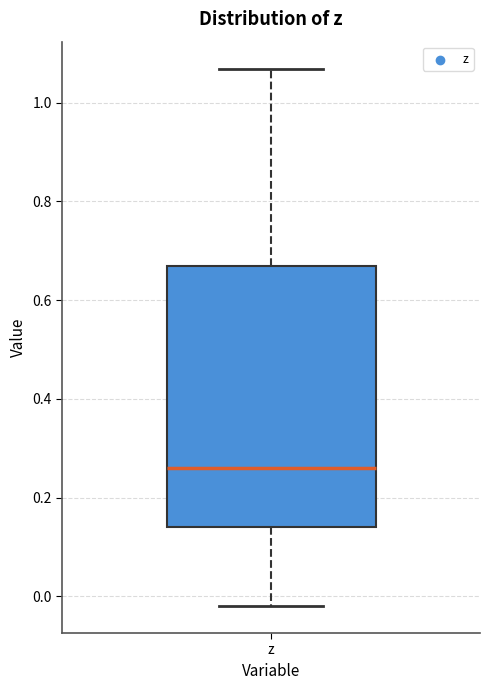

Read this box plot against the y-axis: the position of the median line, the range covered by the box, and the ends of both whiskers. The values are not printed on the chart, so give them approximately, as read against the axis.

median 0.26, box 0.14 to 0.66, whiskers -0.02 to 1.06